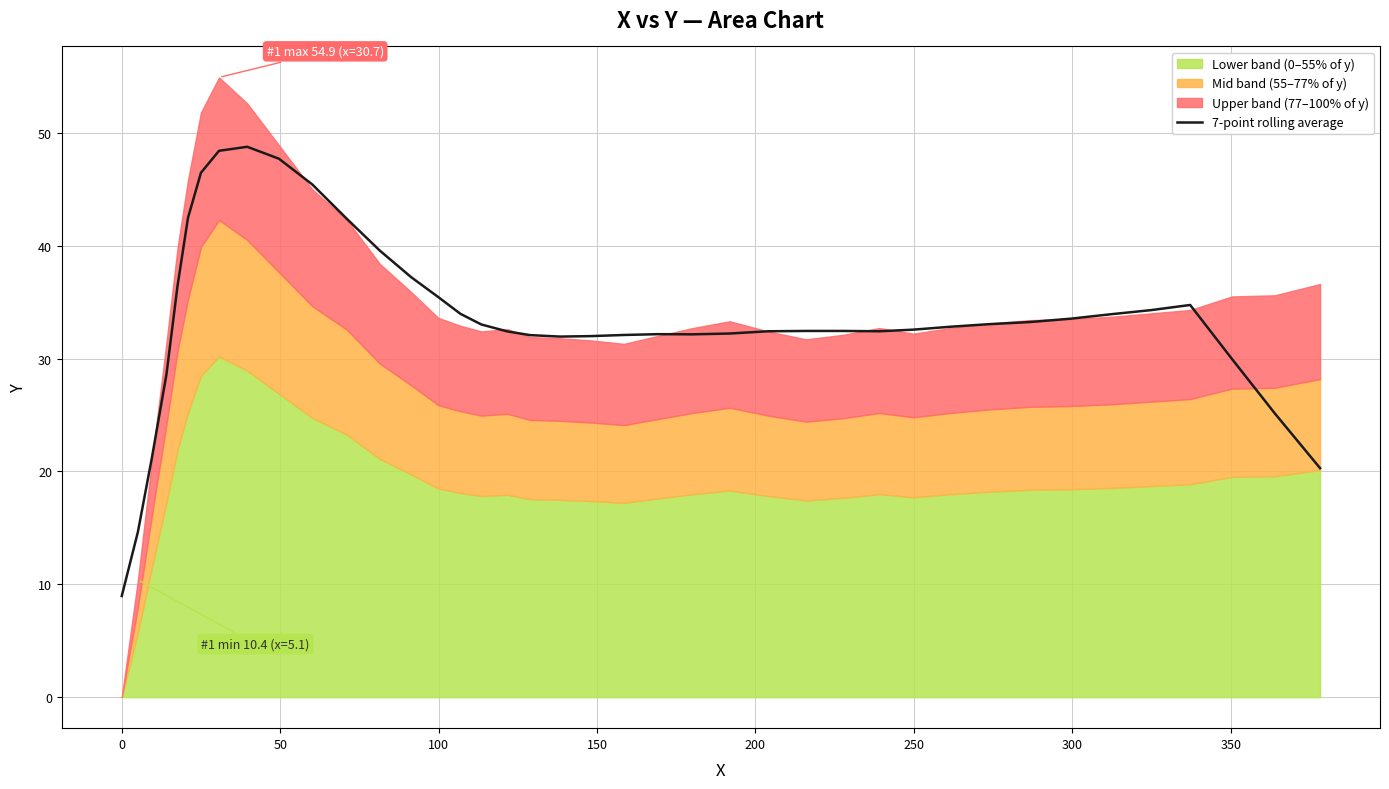

What is the sum of all values?

1340.8